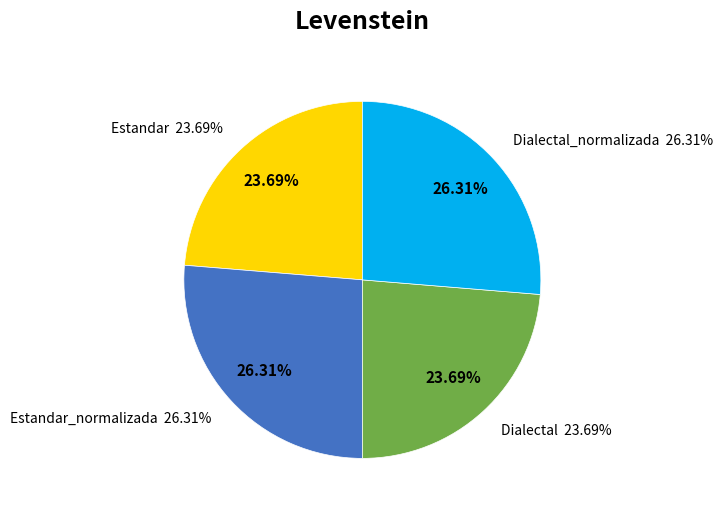

How many slices are in this pie chart?

4